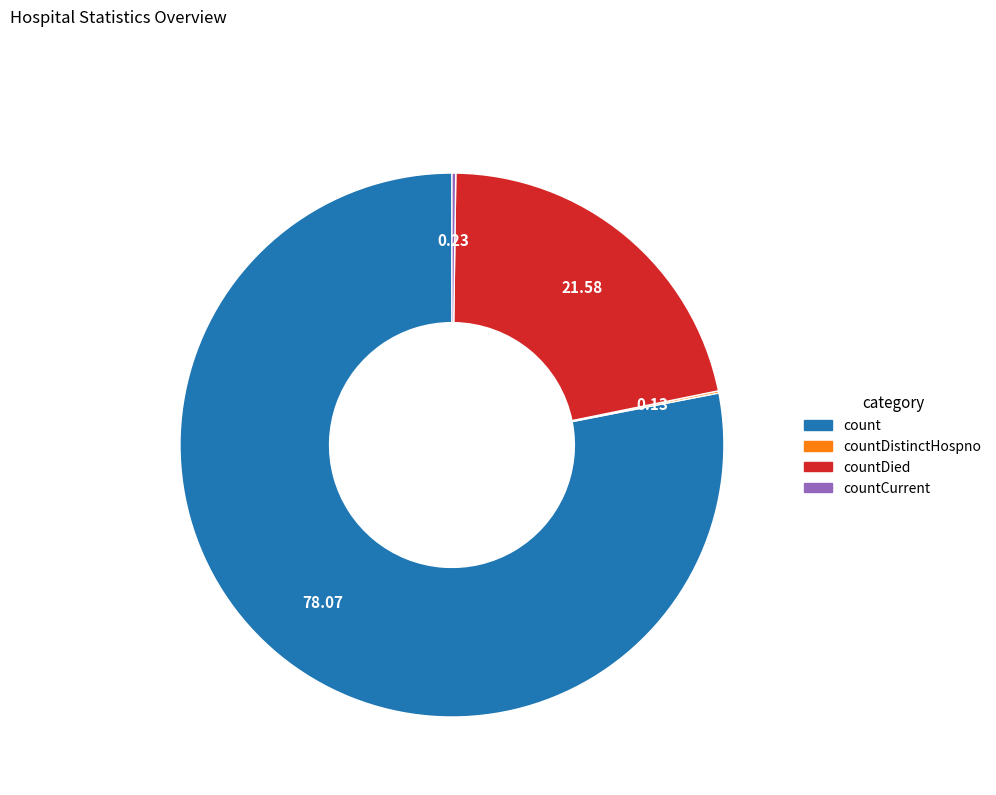

Is there a majority slice in this chart?

Yes